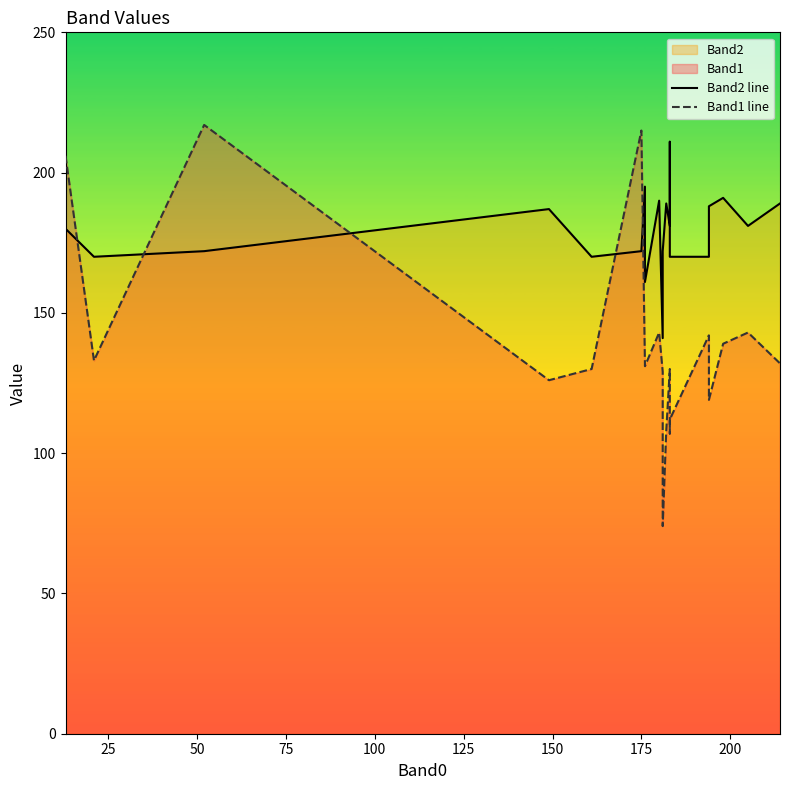

What is the sum of all Band1 line values?

2768